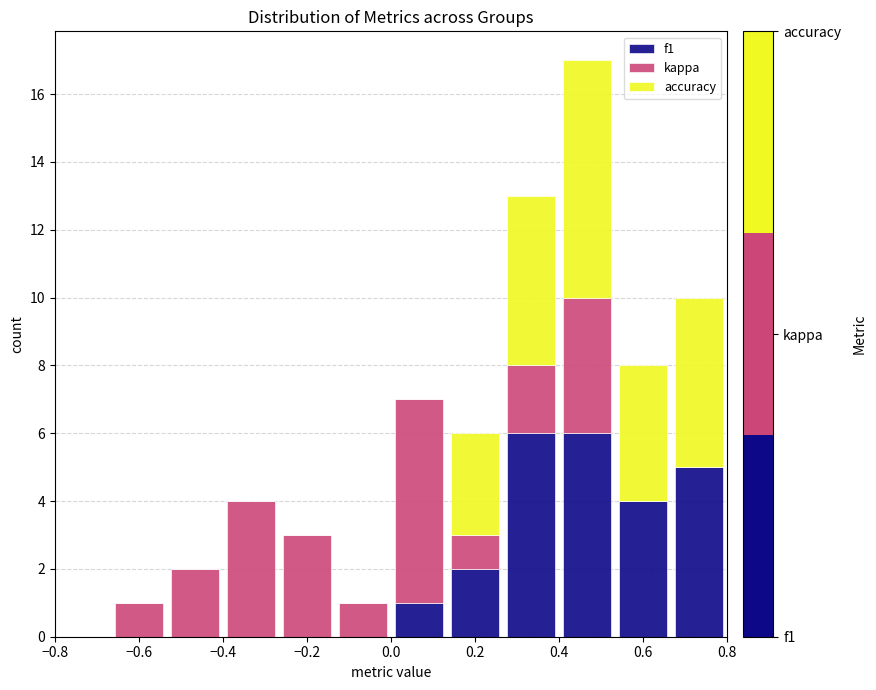

What is the total height of the stacked bar covering 0.14 to 0.26 on the x-axis? Neither the bar edges nor the heights are printed on the chart, so give them approximately, as read against the axes.

6